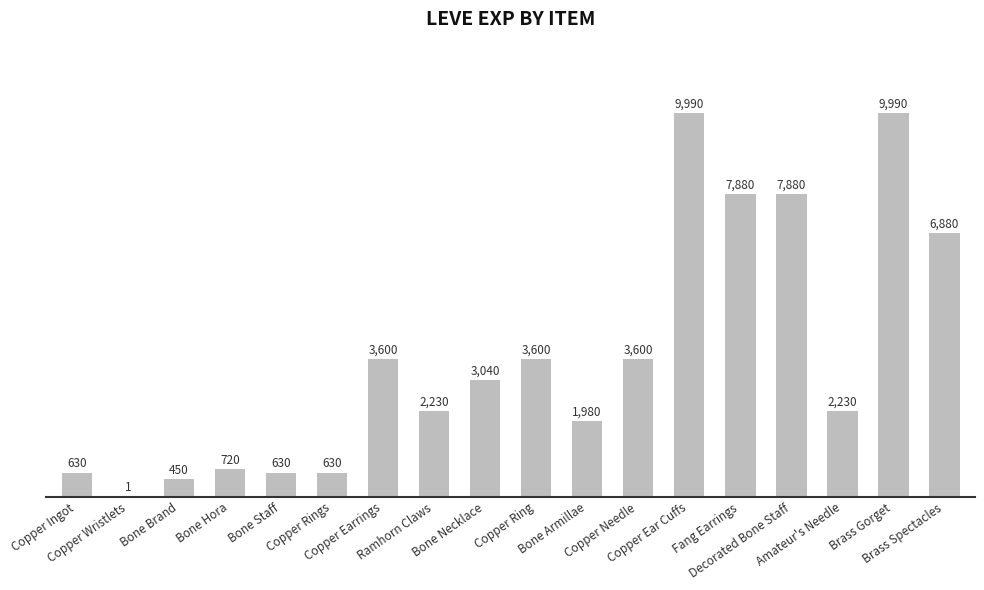

Is it true that the value at Bone Hora is 1227?

False